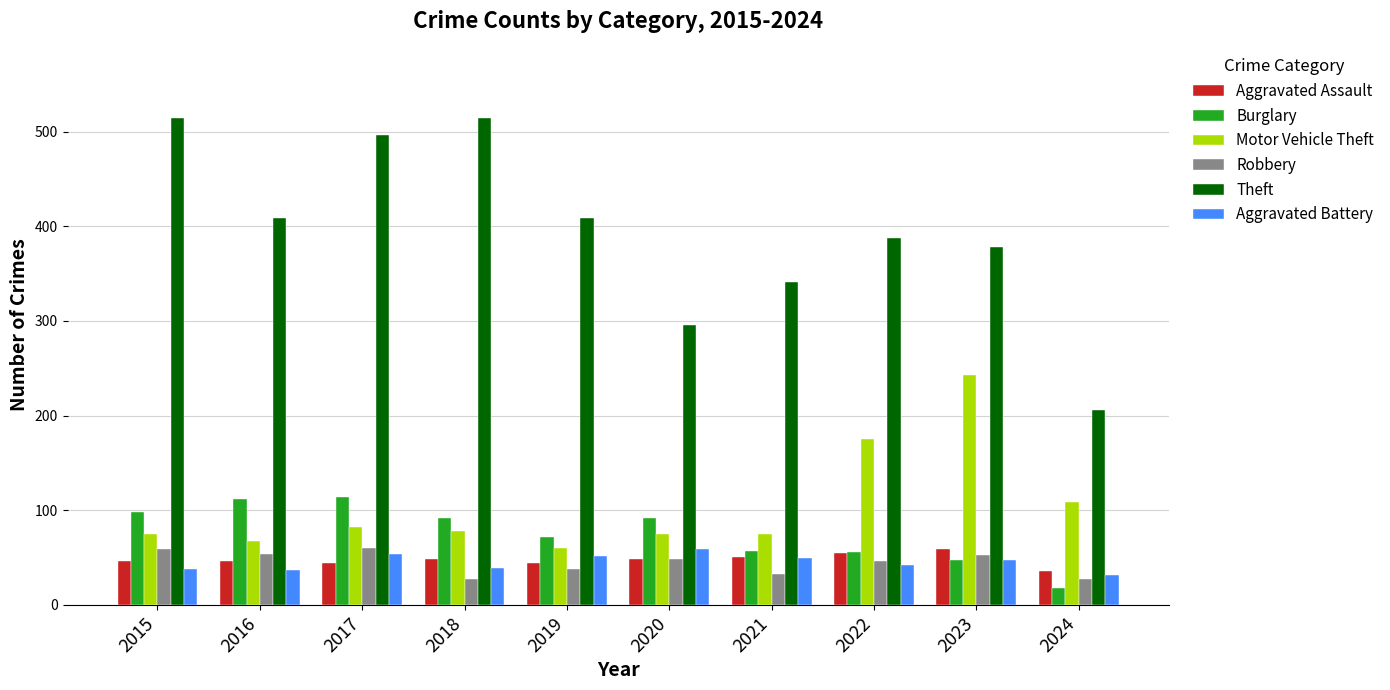

What is the highest value of the Theft series?

515